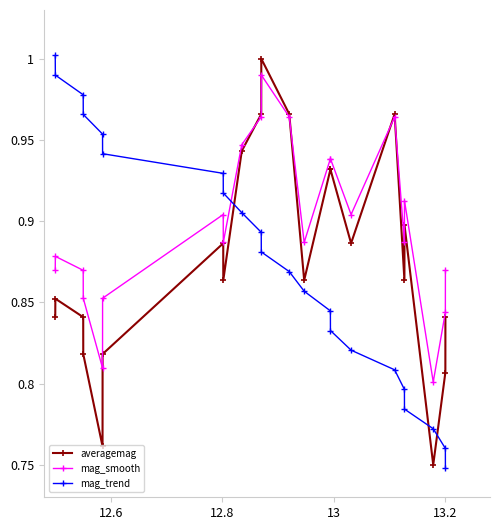

How many series are shown in this chart?

3